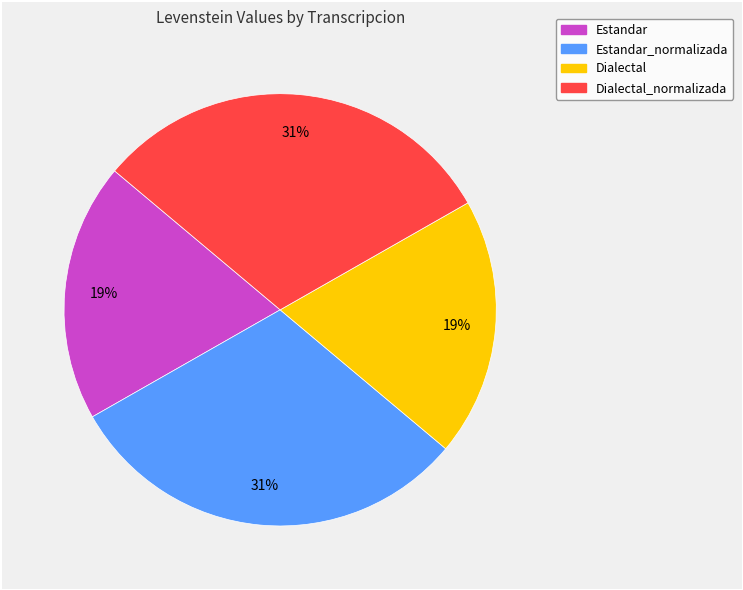

Does any single category account for the majority?

No